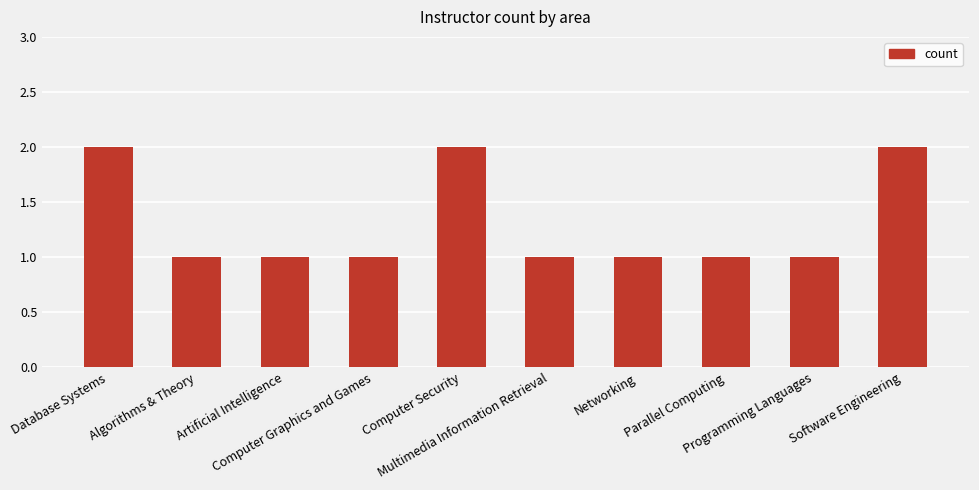

What is the label of the 6th bar from the right?

Computer Security